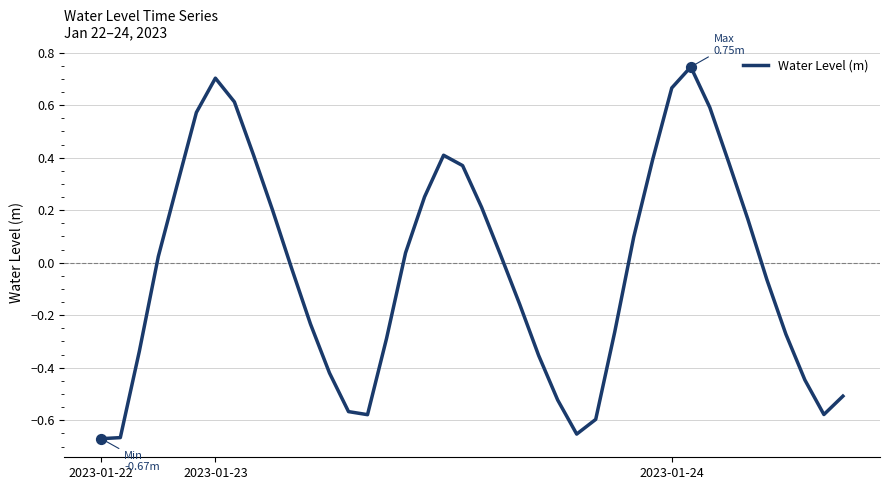

What is the difference between the maximum and minimum values?

1.4